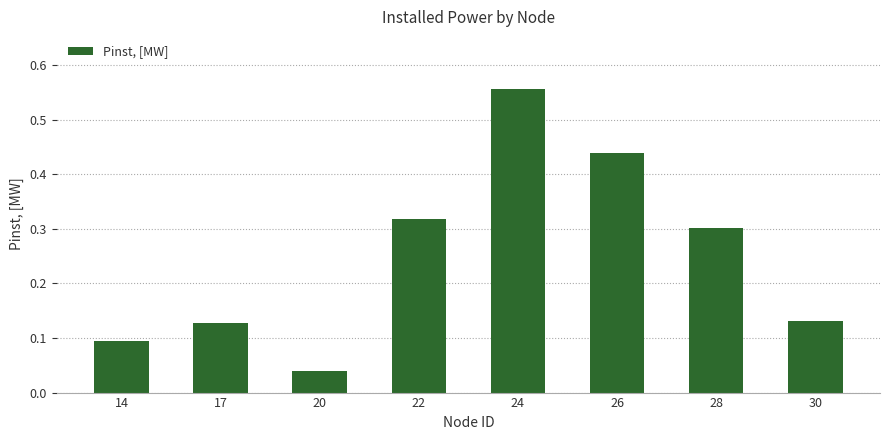

Which category has the lowest value across all series?

20